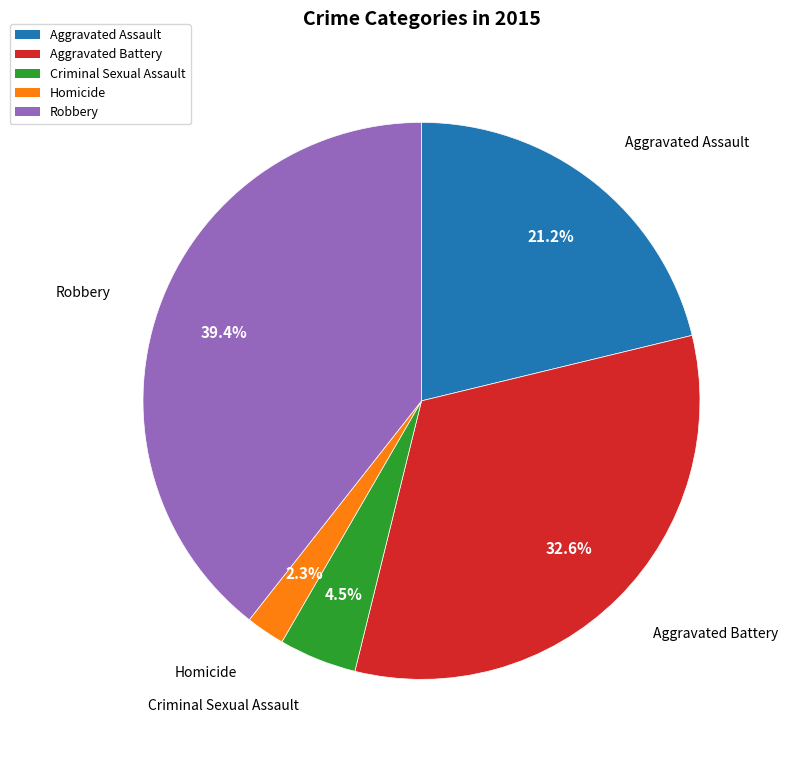

To the nearest percent, what portion does Aggravated Assault represent?

21%